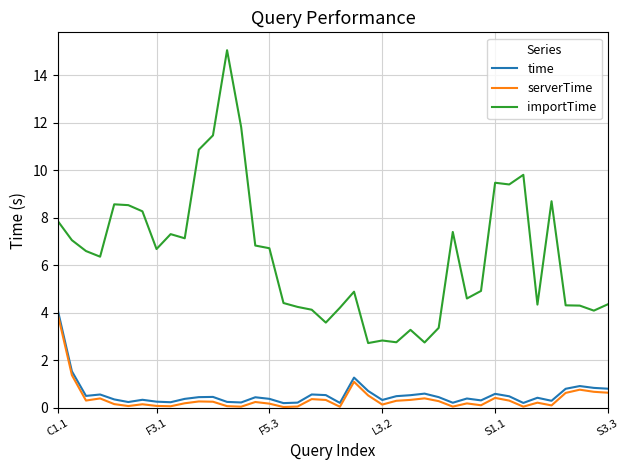

How many values in the importTime series exceed 6?

21